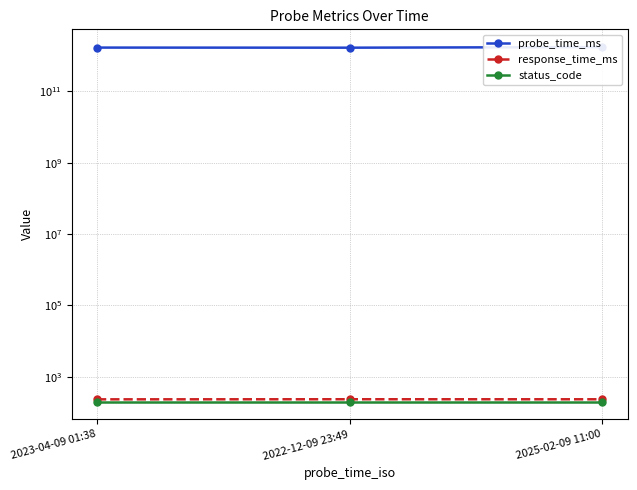

Reading right to left, extract all data points from this chart.

probe_time_ms: 2025-02-09 11:00=1739098800000.0	2022-12-09 23:49=1670629751748.0	2023-04-09 01:38=1681004303496.0
response_time_ms: 2025-02-09 11:00=232.2	2022-12-09 23:49=232.7	2023-04-09 01:38=231.3
status_code: 2025-02-09 11:00=200.0	2022-12-09 23:49=200.0	2023-04-09 01:38=200.0